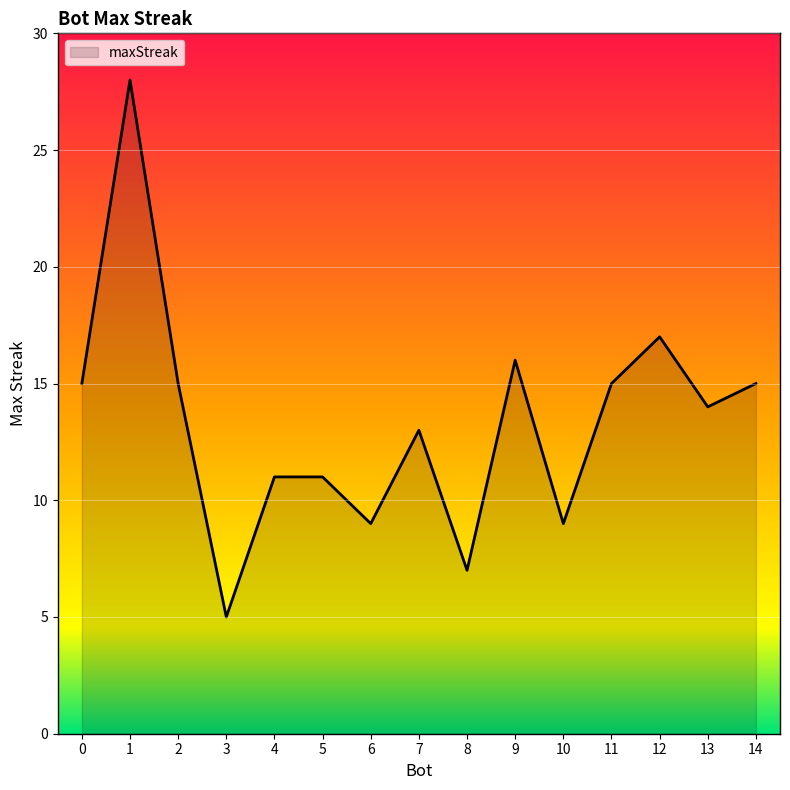

What is the approximate value at 7?

13